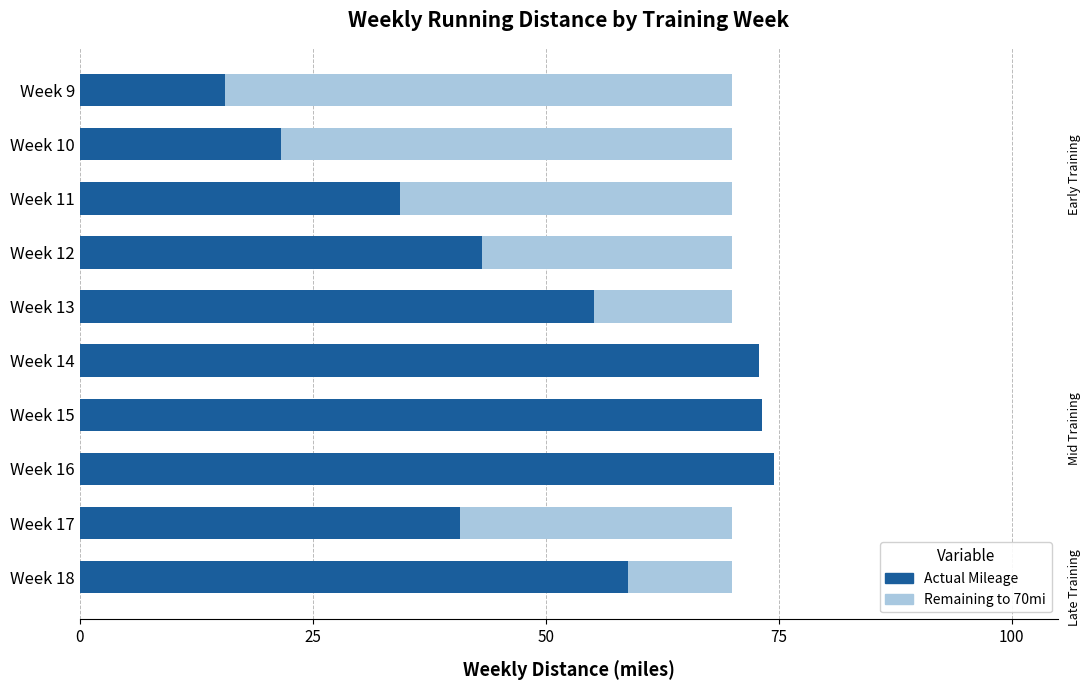

What is the sum of all Actual Mileage values?

490.0